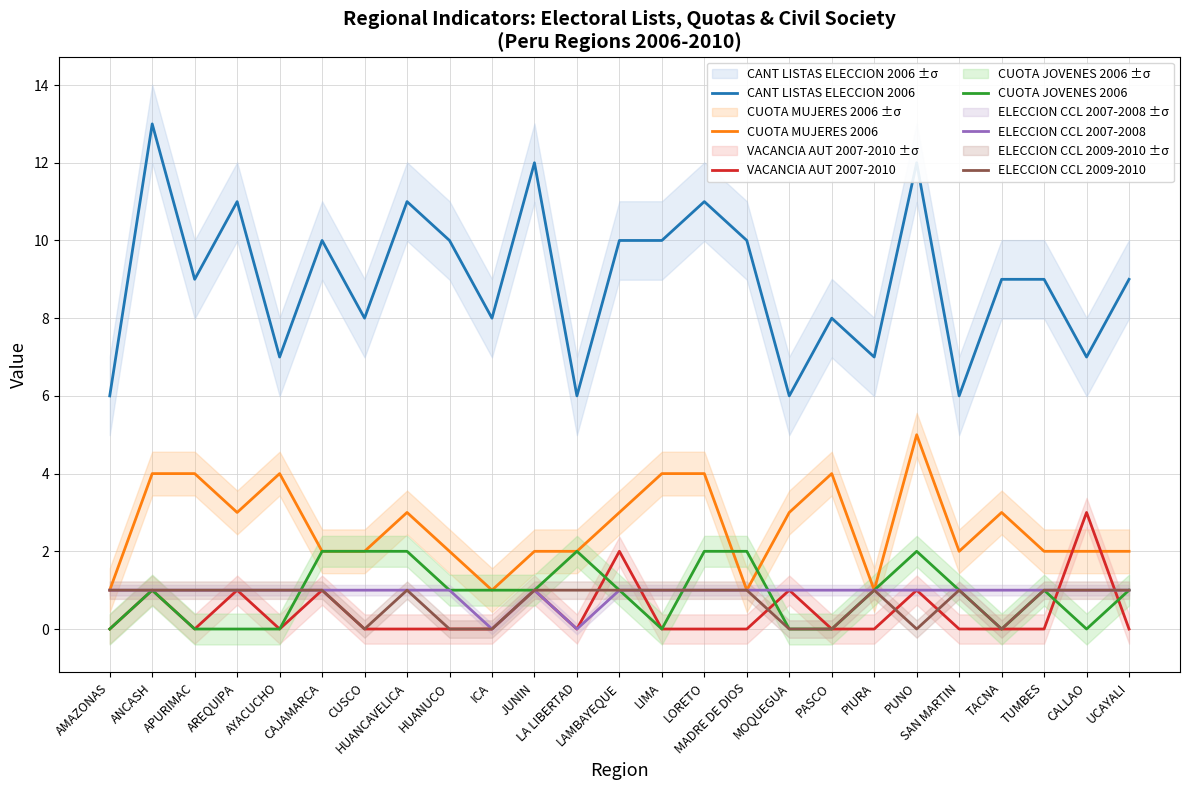

Reading right to left, transcribe all the data shown in this chart.

CANT LISTAS ELECCION 2006: UCAYALI=9	CALLAO=7	TUMBES=9	TACNA=9	SAN MARTIN=6	PUNO=12	PIURA=7	PASCO=8	MOQUEGUA=6	MADRE DE DIOS=10	LORETO=11	LIMA=10	LAMBAYEQUE=10	LA LIBERTAD=6	JUNIN=12	ICA=8	HUANUCO=10	HUANCAVELICA=11	CUSCO=8	CAJAMARCA=10	AYACUCHO=7	AREQUIPA=11	APURIMAC=9	ANCASH=13	AMAZONAS=6
CUOTA MUJERES 2006: UCAYALI=2	CALLAO=2	TUMBES=2	TACNA=3	SAN MARTIN=2	PUNO=5	PIURA=1	PASCO=4	MOQUEGUA=3	MADRE DE DIOS=1	LORETO=4	LIMA=4	LAMBAYEQUE=3	LA LIBERTAD=2	JUNIN=2	ICA=1	HUANUCO=2	HUANCAVELICA=3	CUSCO=2	CAJAMARCA=2	AYACUCHO=4	AREQUIPA=3	APURIMAC=4	ANCASH=4	AMAZONAS=1
VACANCIA AUT 2007-2010: UCAYALI=0	CALLAO=3	TUMBES=0	TACNA=0	SAN MARTIN=0	PUNO=1	PIURA=0	PASCO=0	MOQUEGUA=1	MADRE DE DIOS=0	LORETO=0	LIMA=0	LAMBAYEQUE=2	LA LIBERTAD=0	JUNIN=1	ICA=0	HUANUCO=0	HUANCAVELICA=0	CUSCO=0	CAJAMARCA=1	AYACUCHO=0	AREQUIPA=1	APURIMAC=0	ANCASH=1	AMAZONAS=0
CUOTA JOVENES 2006: UCAYALI=1	CALLAO=0	TUMBES=1	TACNA=0	SAN MARTIN=1	PUNO=2	PIURA=1	PASCO=0	MOQUEGUA=0	MADRE DE DIOS=2	LORETO=2	LIMA=0	LAMBAYEQUE=1	LA LIBERTAD=2	JUNIN=1	ICA=1	HUANUCO=1	HUANCAVELICA=2	CUSCO=2	CAJAMARCA=2	AYACUCHO=0	AREQUIPA=0	APURIMAC=0	ANCASH=1	AMAZONAS=0
ELECCION CCL 2007-2008: UCAYALI=1	CALLAO=1	TUMBES=1	TACNA=1	SAN MARTIN=1	PUNO=1	PIURA=1	PASCO=1	MOQUEGUA=1	MADRE DE DIOS=1	LORETO=1	LIMA=1	LAMBAYEQUE=1	LA LIBERTAD=0	JUNIN=1	ICA=0	HUANUCO=1	HUANCAVELICA=1	CUSCO=1	CAJAMARCA=1	AYACUCHO=1	AREQUIPA=1	APURIMAC=1	ANCASH=1	AMAZONAS=1
ELECCION CCL 2009-2010: UCAYALI=1	CALLAO=1	TUMBES=1	TACNA=0	SAN MARTIN=1	PUNO=0	PIURA=1	PASCO=0	MOQUEGUA=0	MADRE DE DIOS=1	LORETO=1	LIMA=1	LAMBAYEQUE=1	LA LIBERTAD=1	JUNIN=1	ICA=0	HUANUCO=0	HUANCAVELICA=1	CUSCO=0	CAJAMARCA=1	AYACUCHO=1	AREQUIPA=1	APURIMAC=1	ANCASH=1	AMAZONAS=1